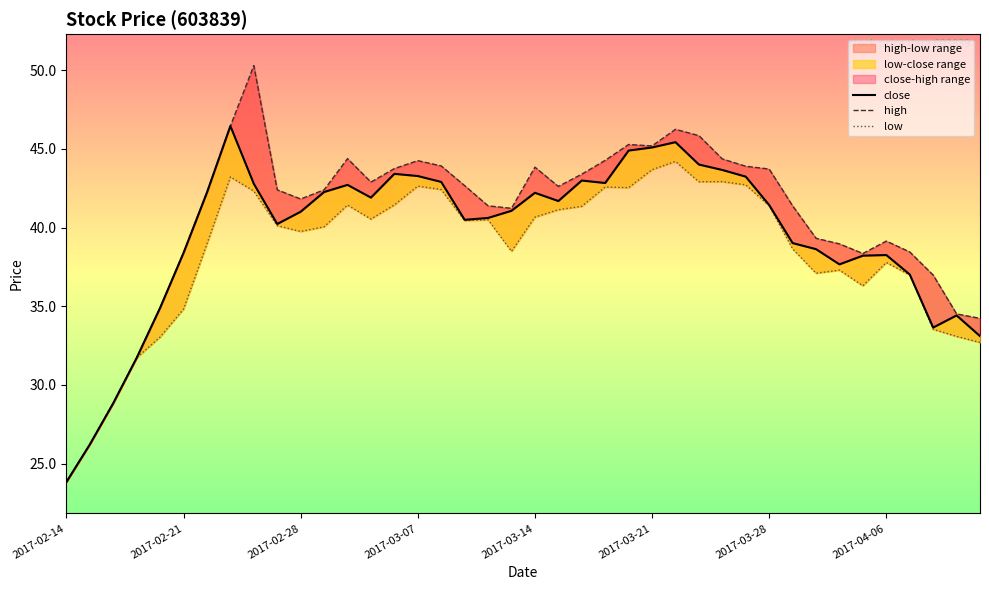

List the series in order of their overall mean, highest first.

high, close, low